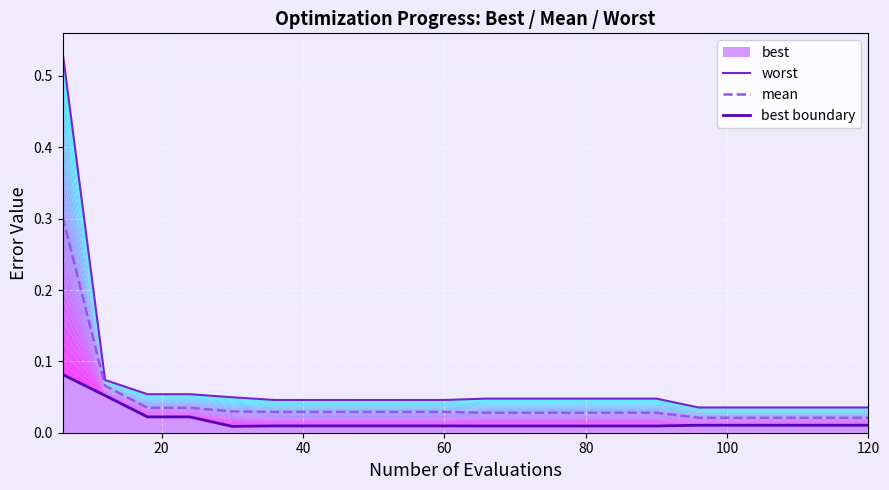

True or false: mean and best boundary cross at least once.

False